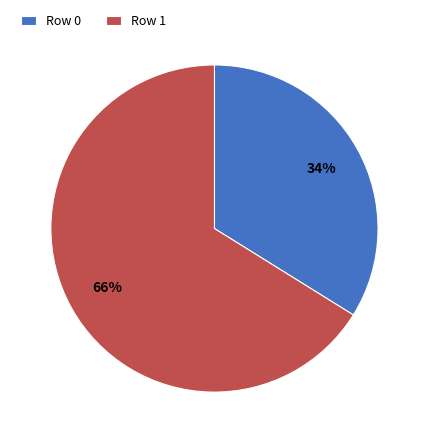

To the nearest percent, what is the difference between the largest and smallest slice percentages?

32%